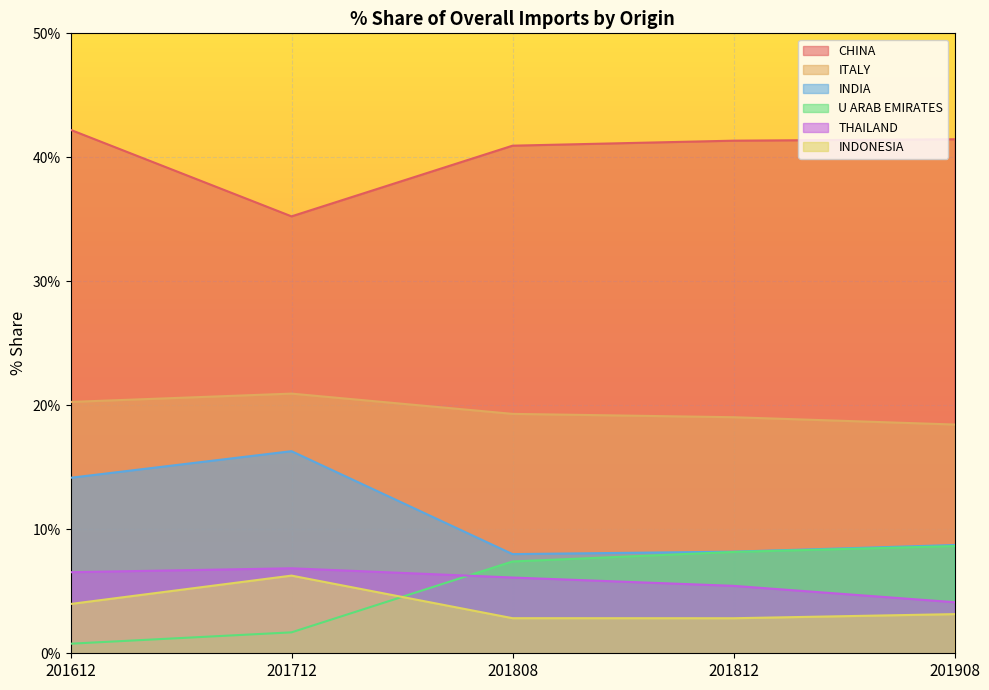

What is the value of the INDIA point at the 5th from the left?

8.7